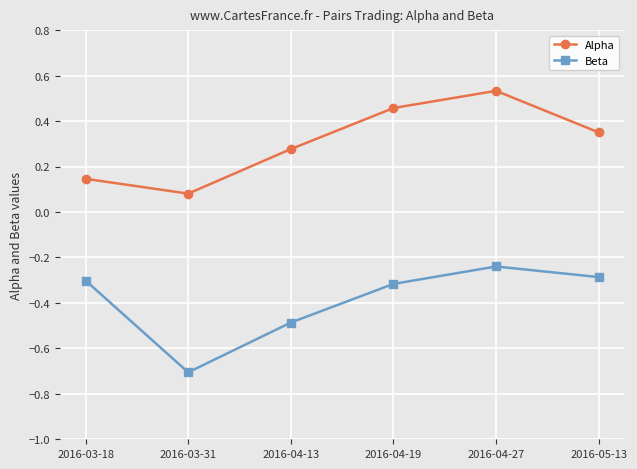

What is the label of the 1st point from the right?

2016-05-13